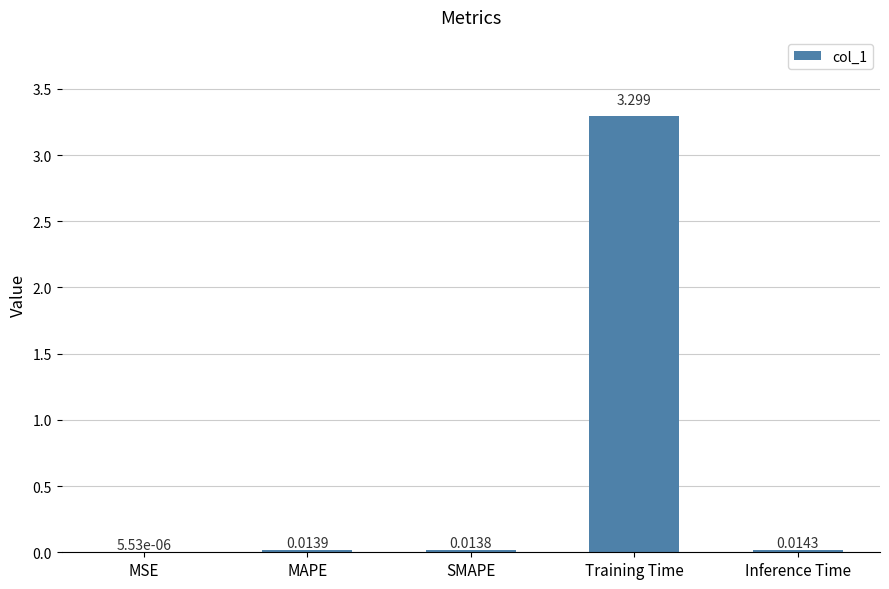

Are the bars horizontal?

No